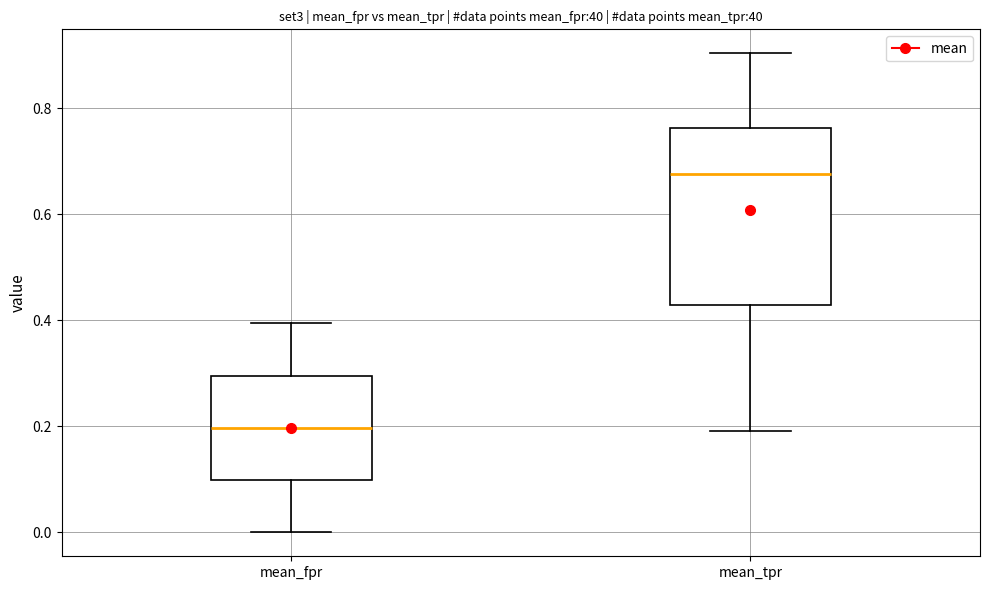

Which box is the tallest, from its lower edge to its upper edge?

mean_tpr